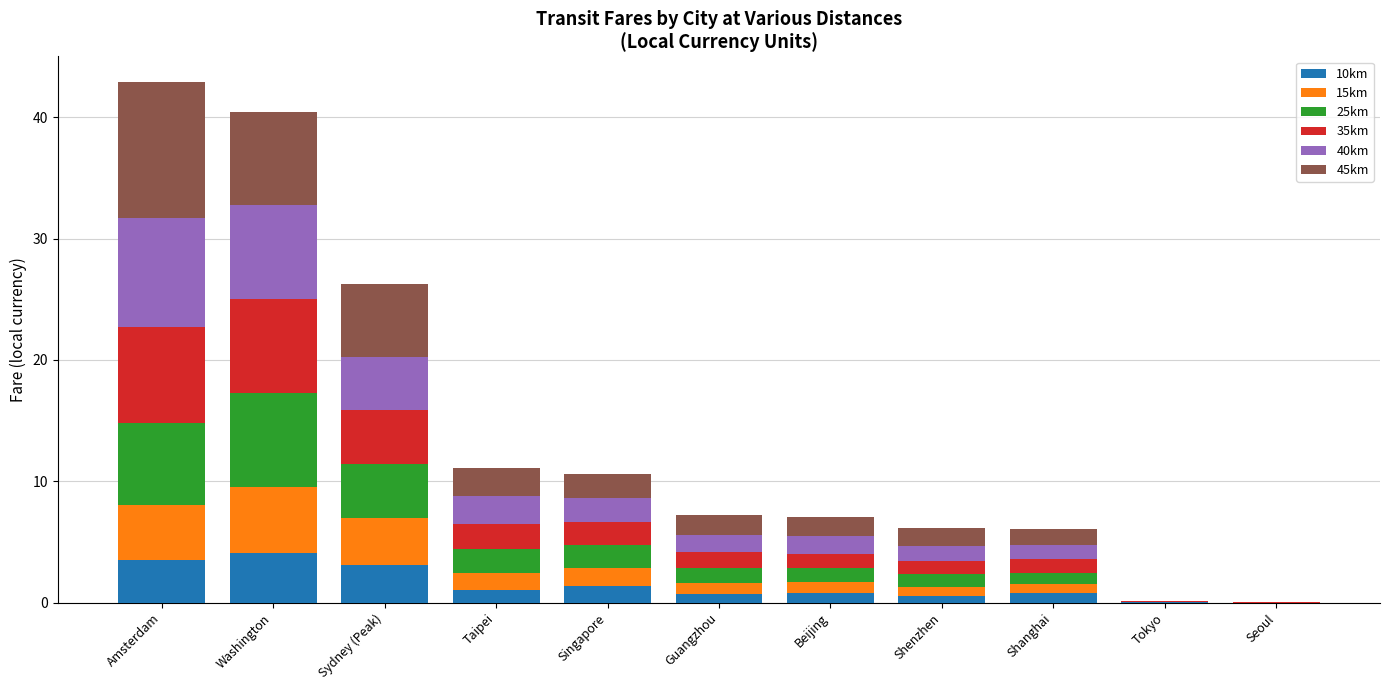

Is it true that 10km equals 1.5 at Washington?

False